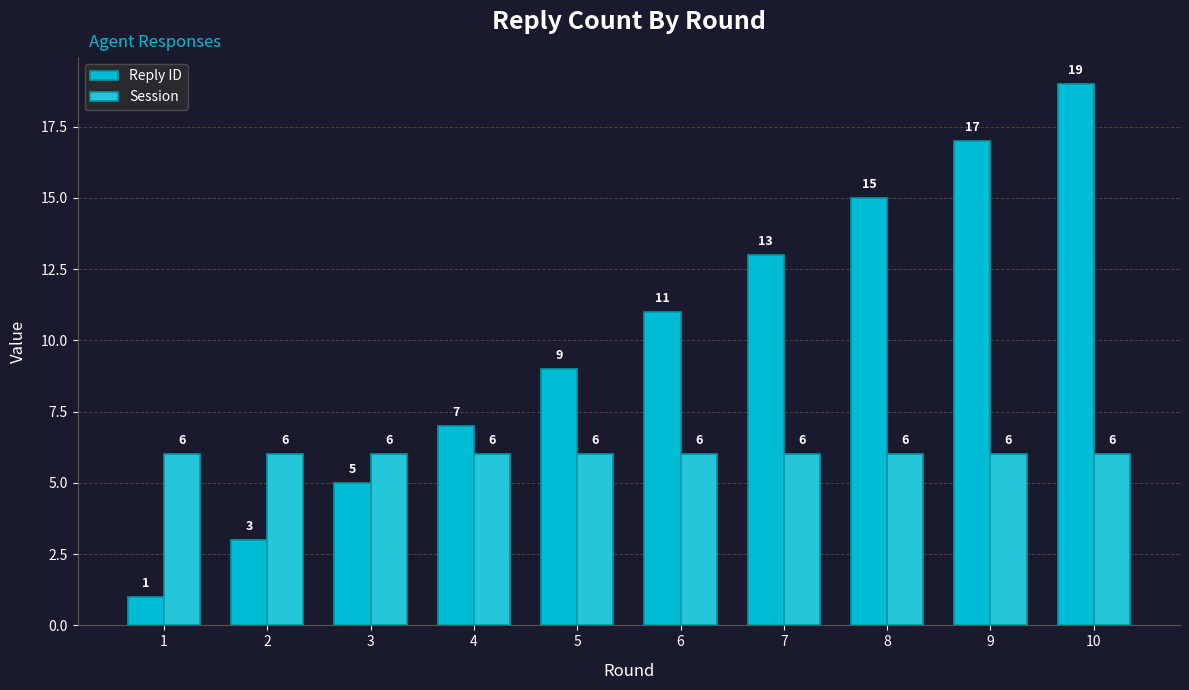

What is the sum of the Session values at 10 and 9?

12